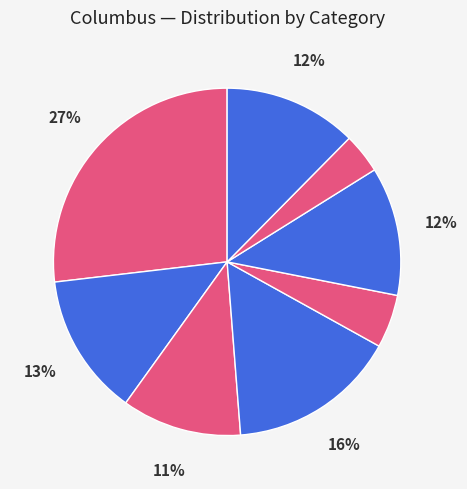

How many segments does this pie chart have?

8